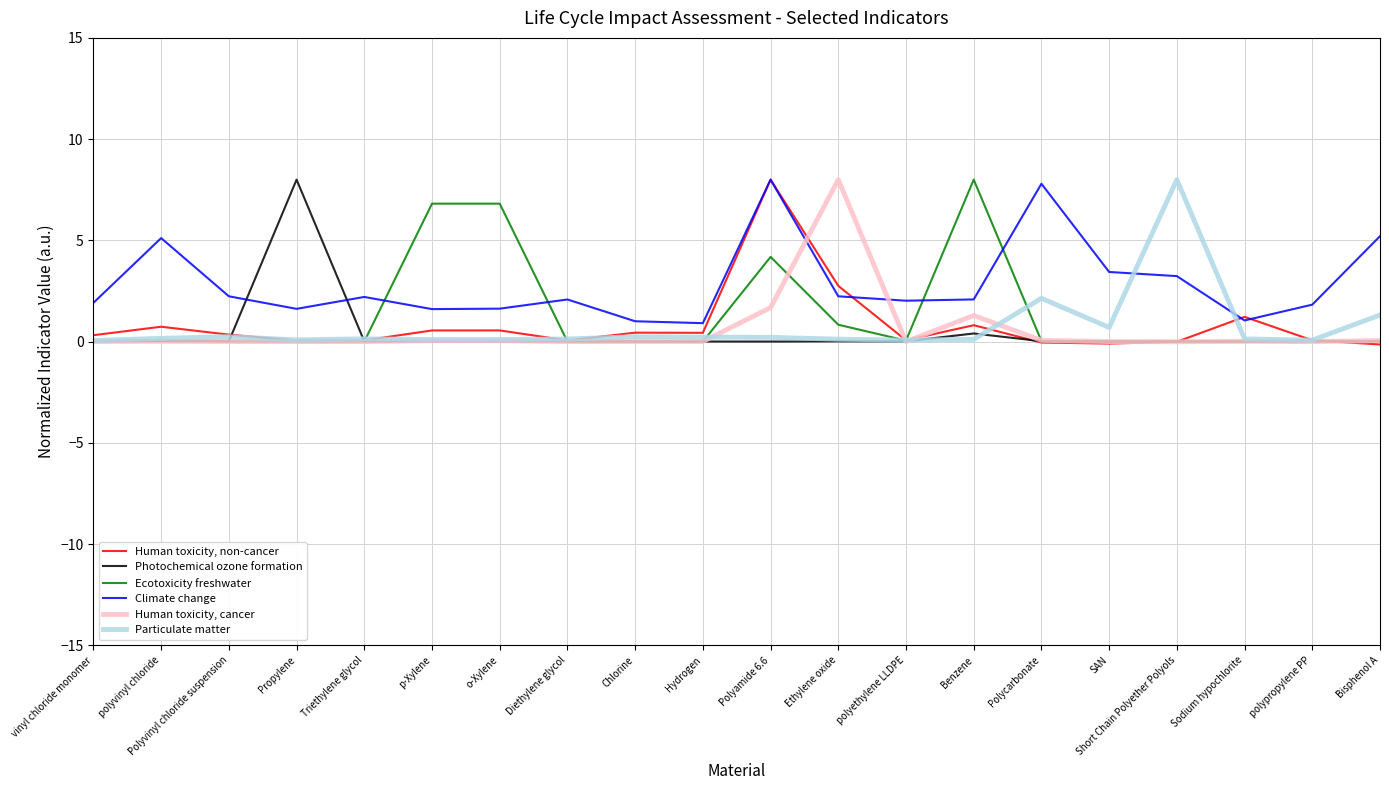

Which series has the largest total across all categories?

Climate change